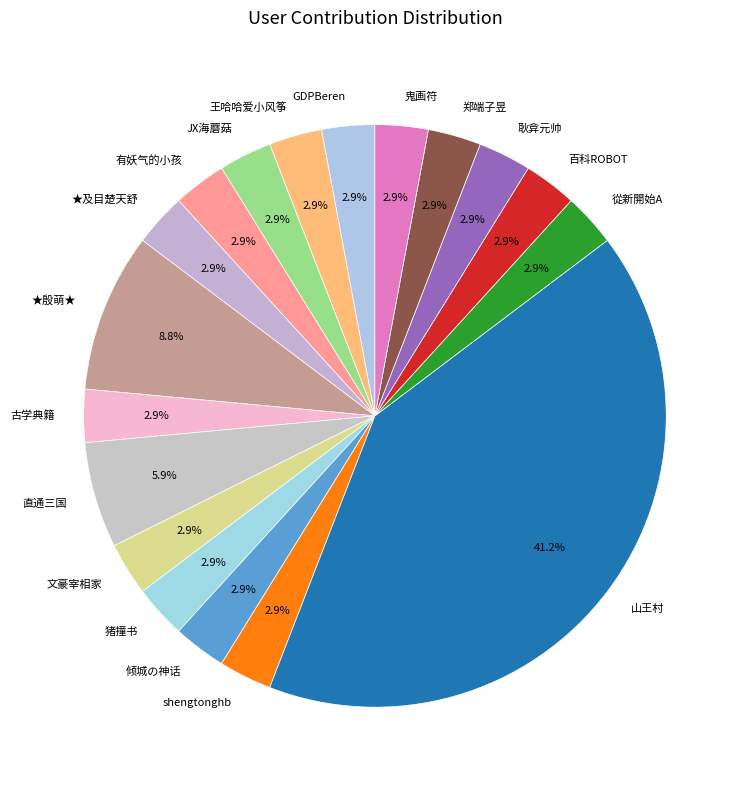

What portion of the pie excludes shengtonghb?

97.1%